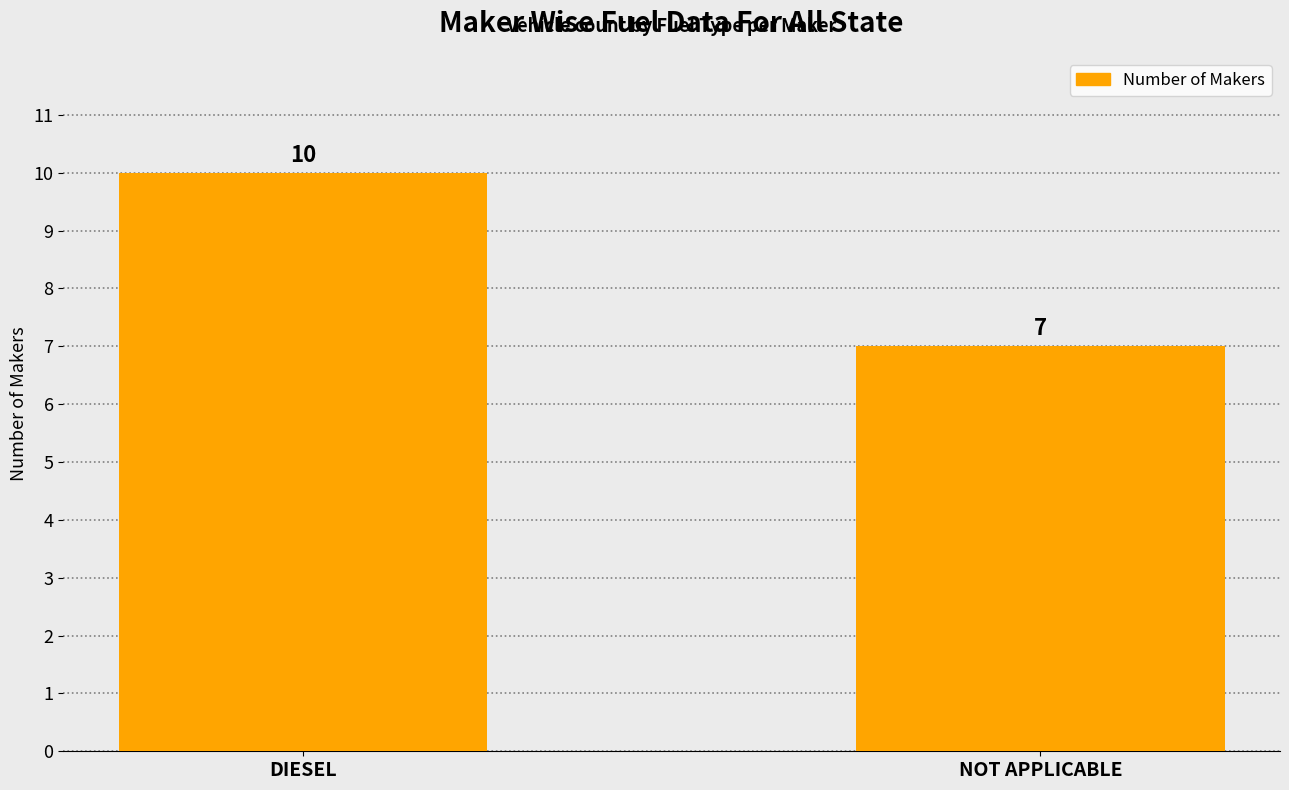

At which category does the chart reach its peak across all series?

DIESEL